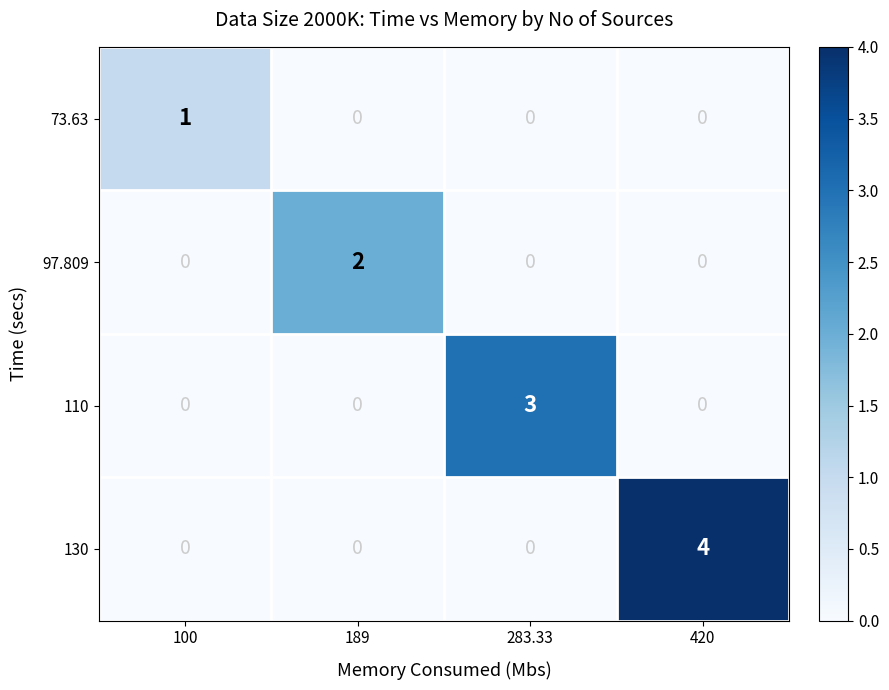

What is the highest value of the 130 series?

4